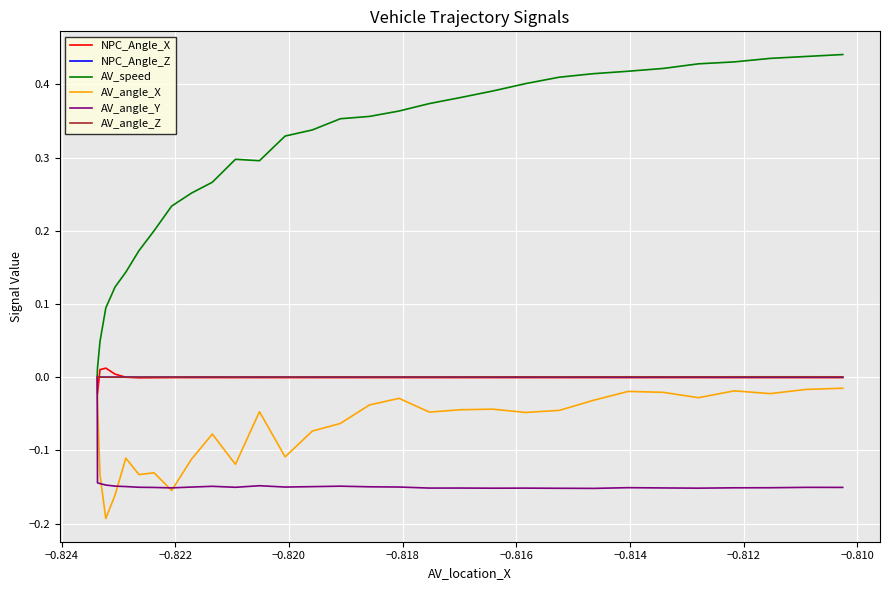

Which series has the widest spread of values?

AV_speed